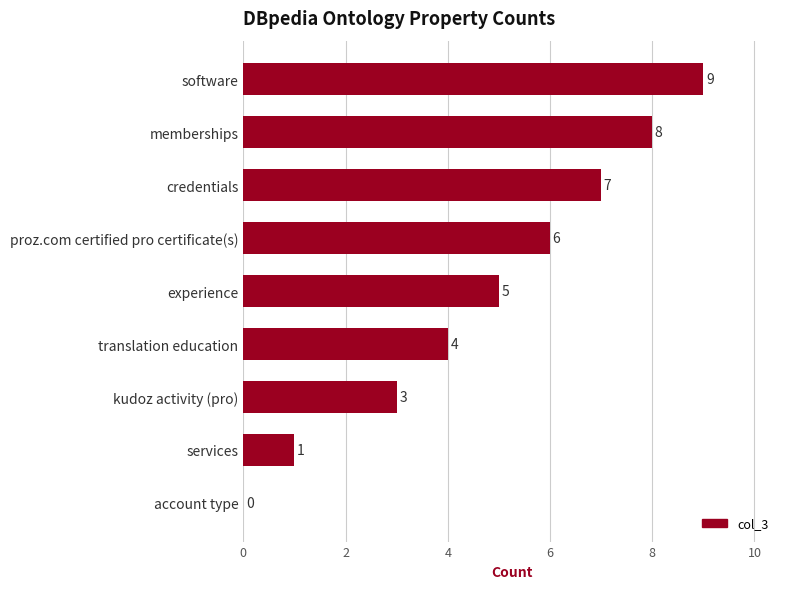

At which label is the value closest to 4?

translation education